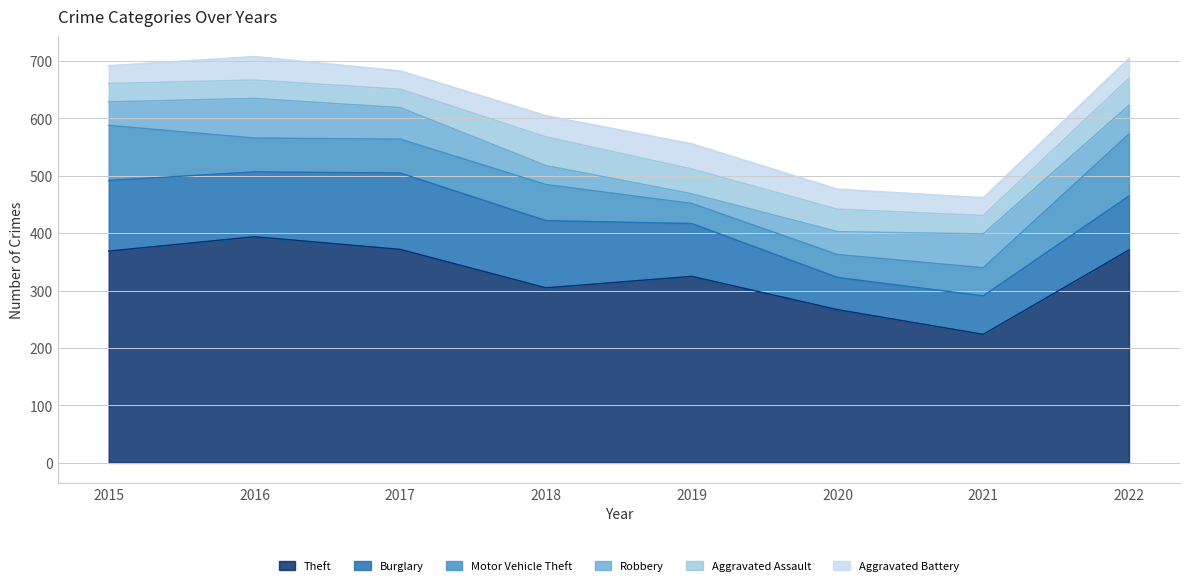

The Aggravated Assault series shows 44 at 2016. True or false?

False